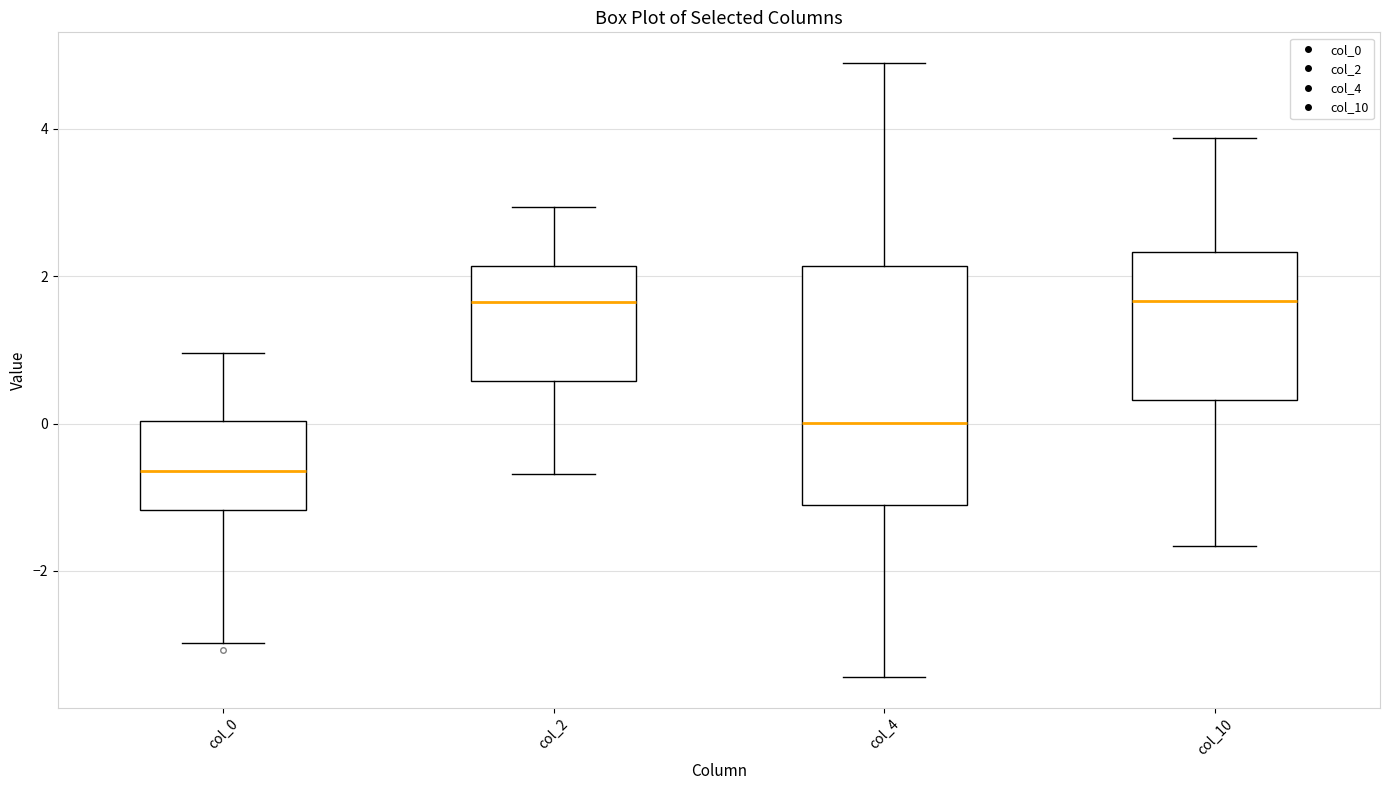

Reading left to right, read every box against the y-axis: the position of its median line, the range the box covers, and the ends of its whiskers. The values are not printed on the chart, so give them approximately, as read against the axis.

col_0: median -0.6, box -1.2 to 0.0, whiskers -3.0 to 1.0
col_2: median 1.6, box 0.6 to 2.2, whiskers -0.6 to 3.0
col_4: median 0.0, box -1.2 to 2.2, whiskers -3.4 to 4.8
col_10: median 1.6, box 0.4 to 2.4, whiskers -1.6 to 3.8